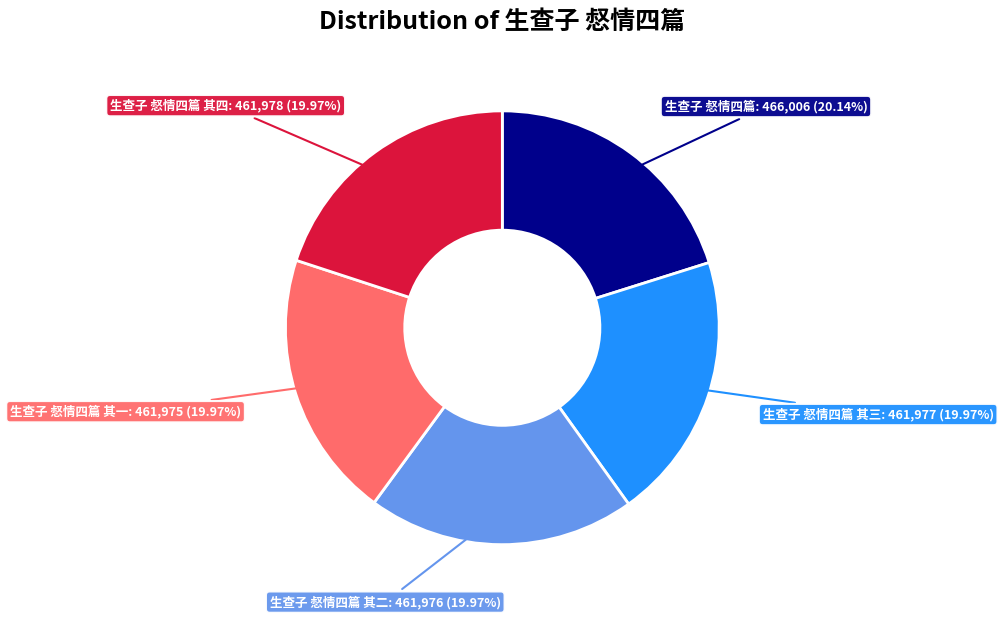

Does any single category account for the majority?

No